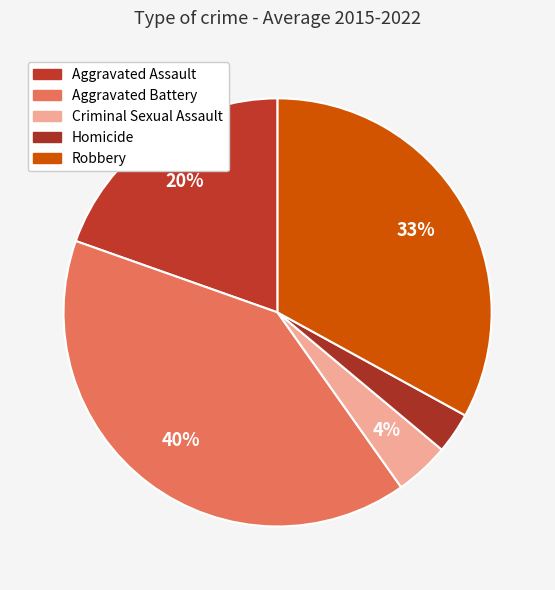

What is the total percentage of Criminal Sexual Assault and Robbery?

37.1%